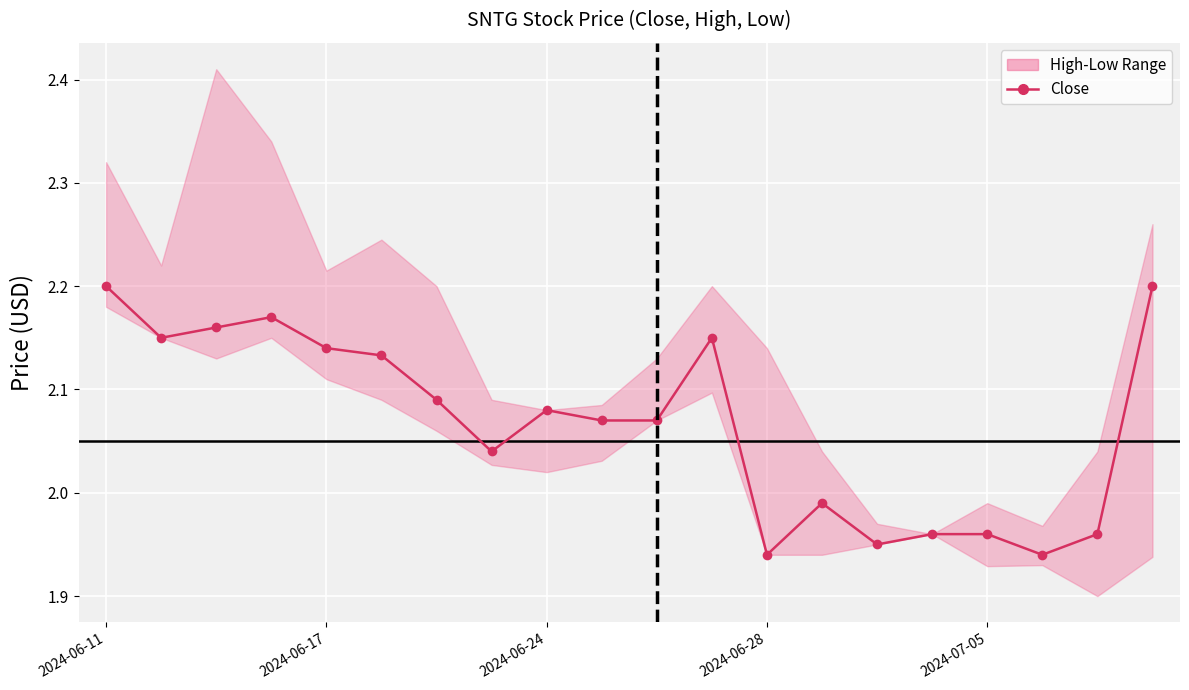

Is it true that the value at 14 is 2.0?

True